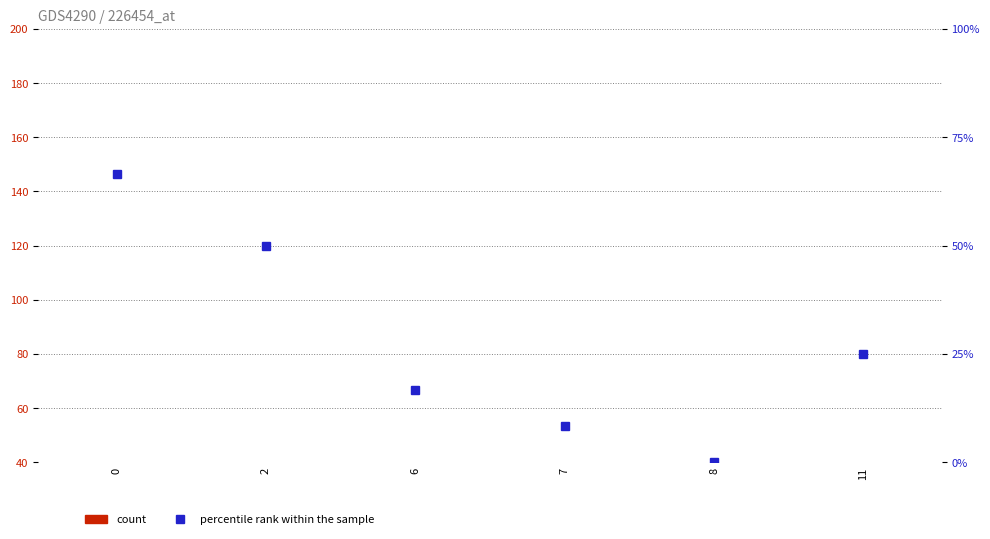

List the labels in order of percentile rank within the sample value, largest first.

0, 2, 11, 6, 7, 8